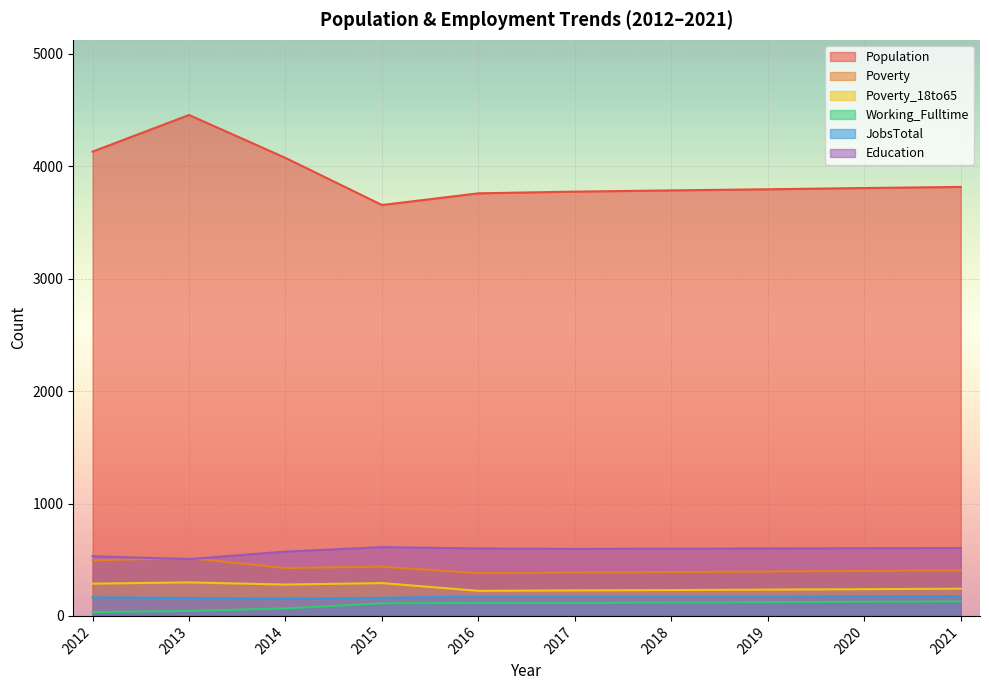

Reading left to right, list all the values displayed in this chart.

Population: 4131	4457	4075	3656	3760	3775	3786	3796	3807	3817
Poverty: 494	515	426	438	380	386	390	395	400	405
Poverty_18to65: 287	298	279	292	223	227	230	234	238	242
Working_Fulltime: 34	44	67	112	115	116	119	122	126	129
JobsTotal: 165	160	153	161	172	171	172	173	174	175
Education: 531	505	572	612	600	596	598	600	602	604